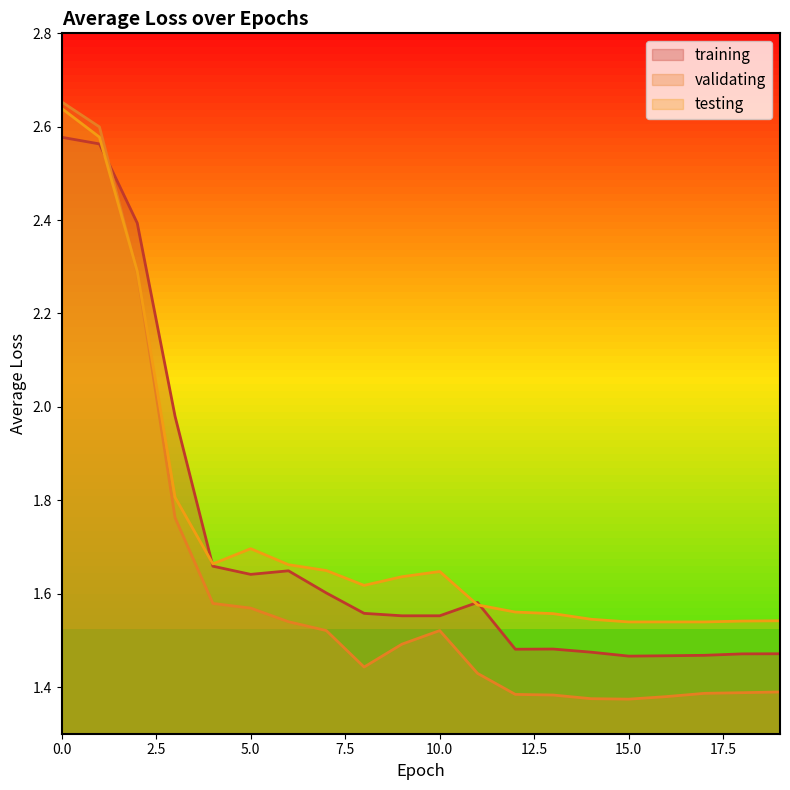

What is the maximum value shown in the chart?

2.7